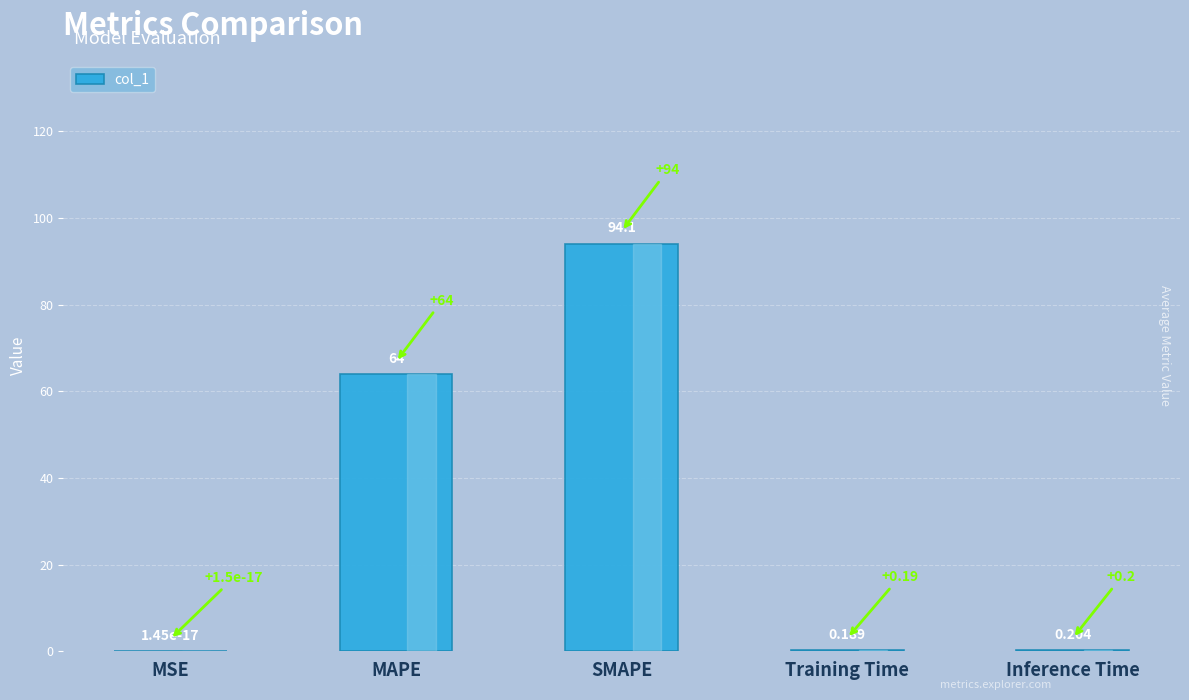

At which label is the value closest to 47?

MAPE